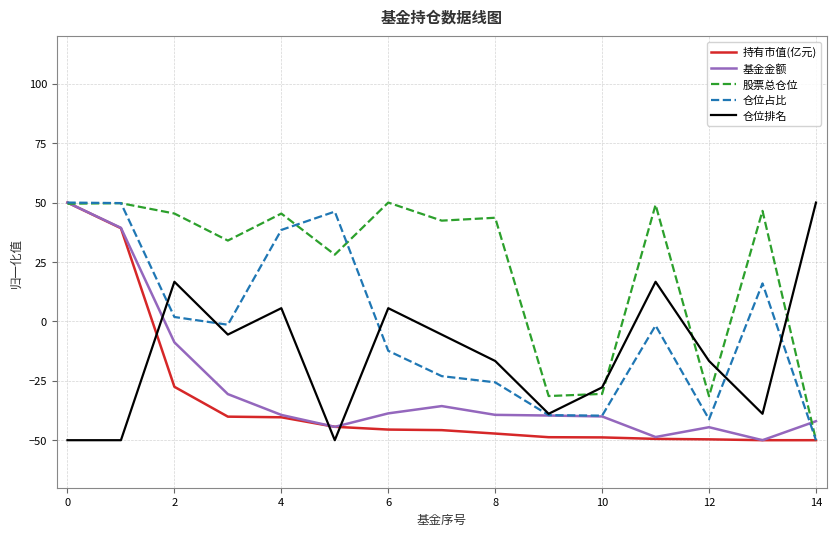

What is the lowest value of the 基金金额 series?

-50.0